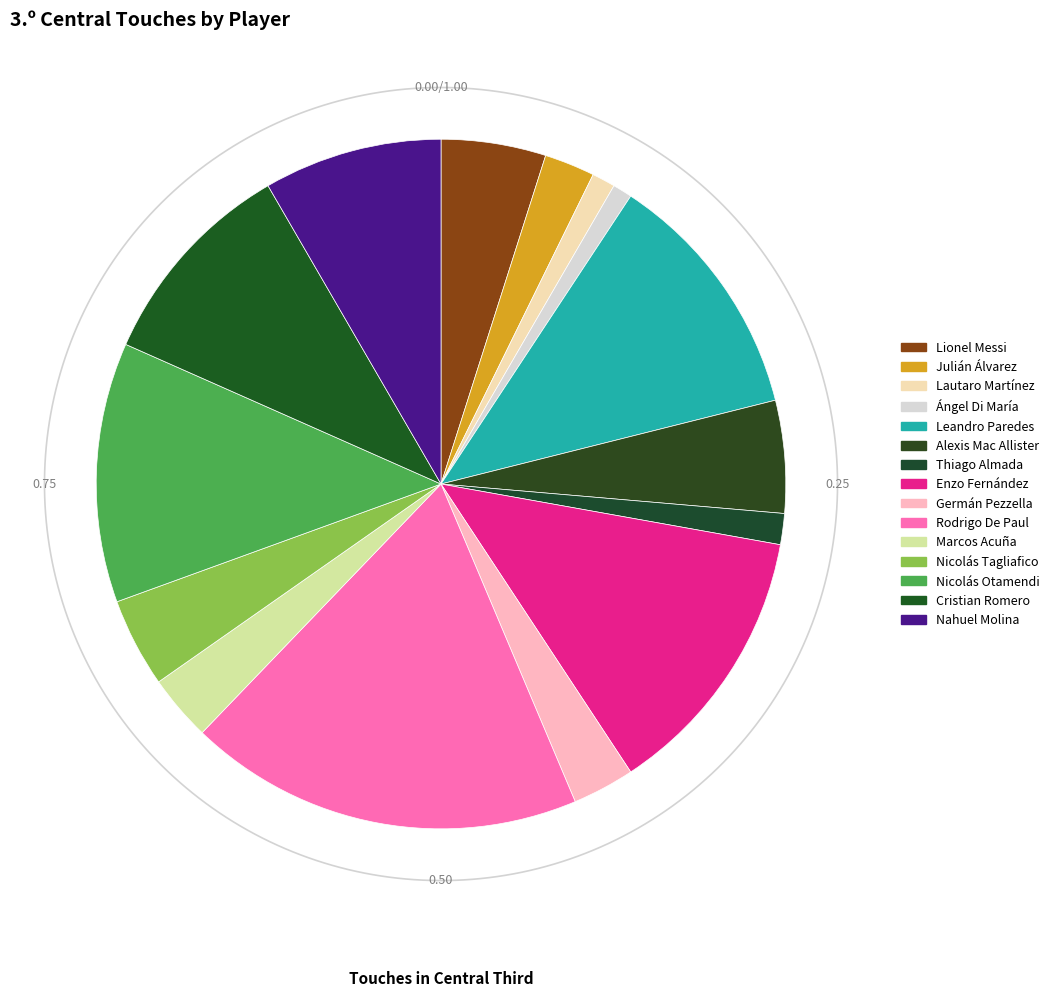

Is there any slice that represents more than half of the pie?

No